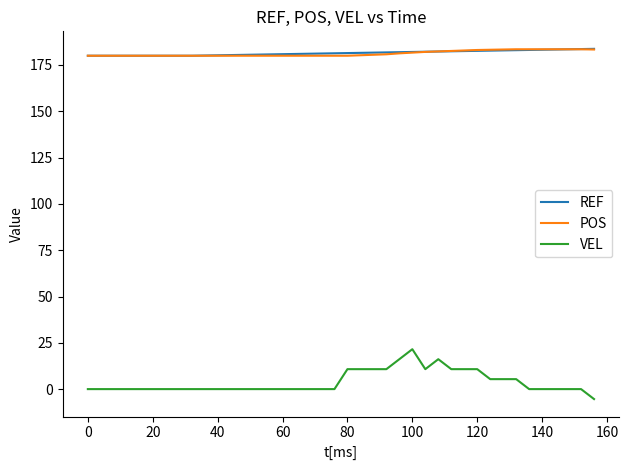

What is the maximum value shown in the chart?

183.7